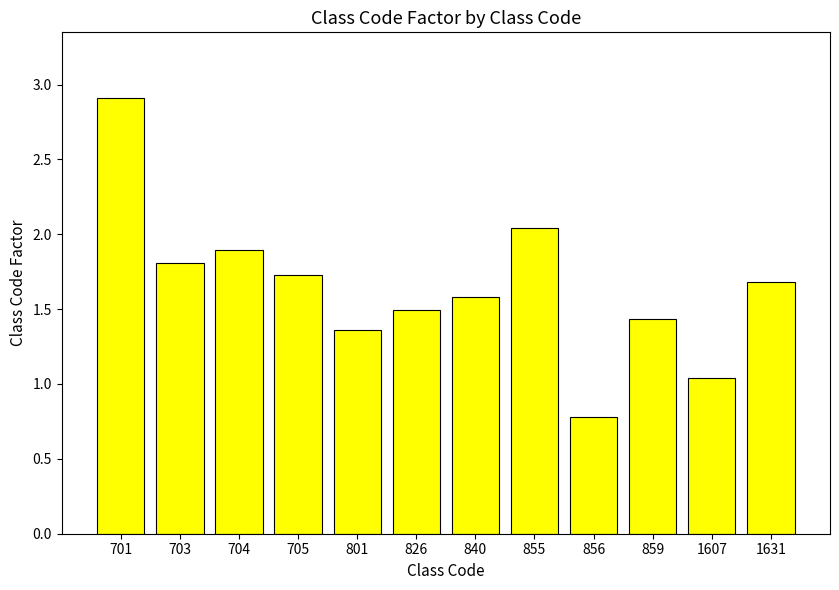

Are the bars grouped side by side (vs. stacked)?

No